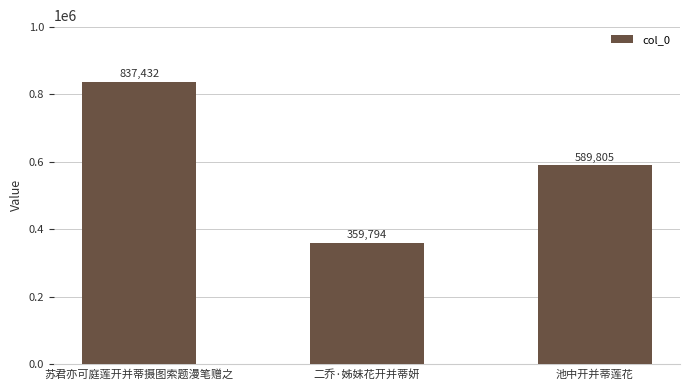

How many values are below 589805?

1